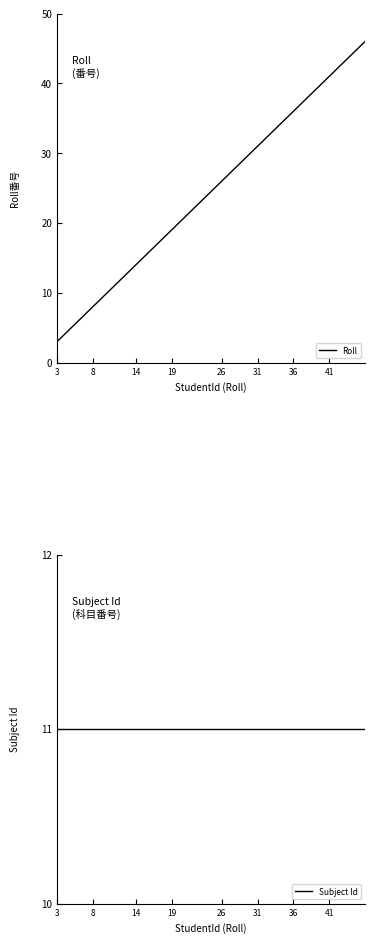

Which series has the largest range (max minus min)?

Roll